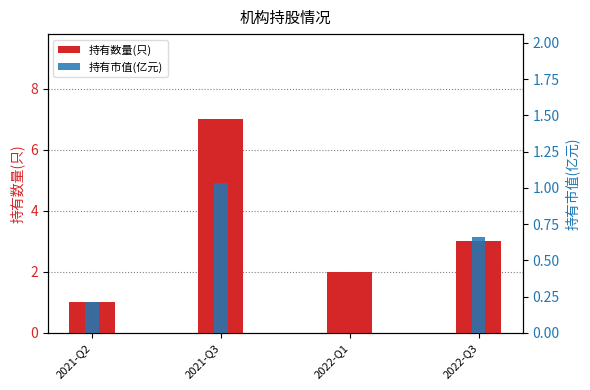

At which label does 持有数量(只) first exceed 3?

2021-Q3